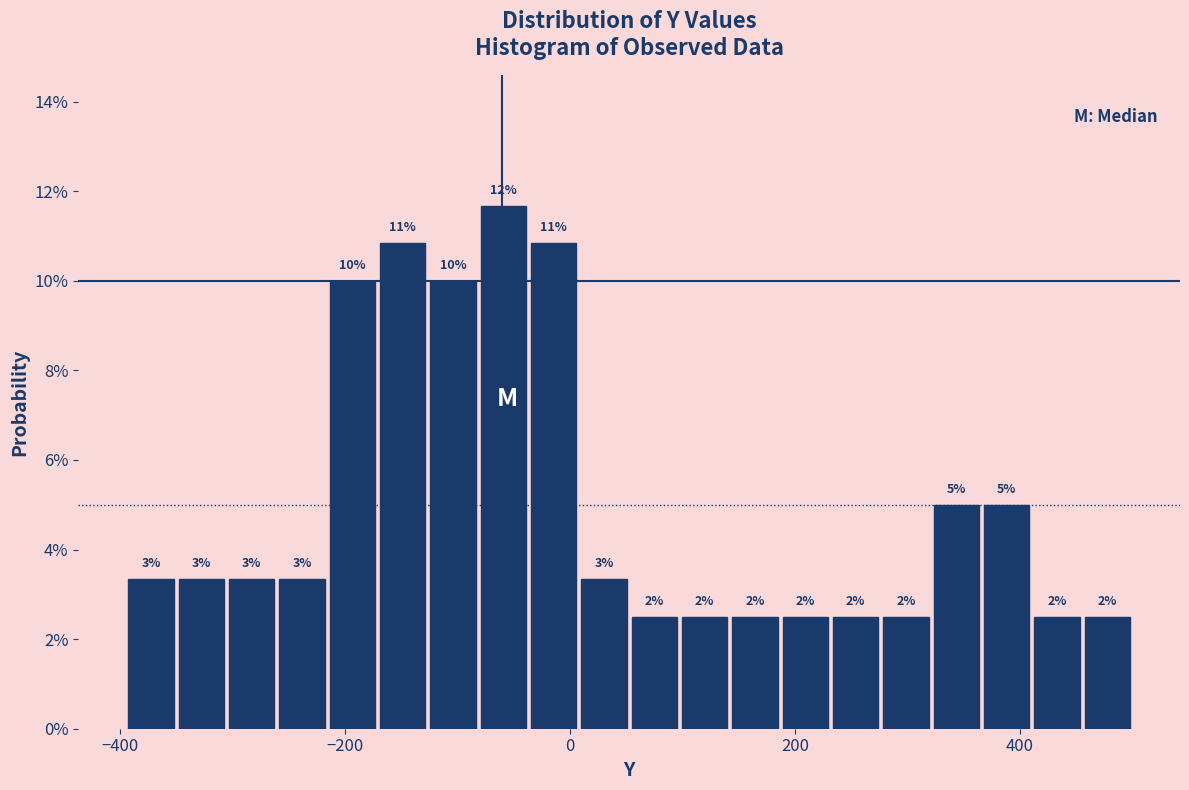

Around what value on the x-axis is the tallest bar? Give the approximate position of its centre, as read against the axis.

-60